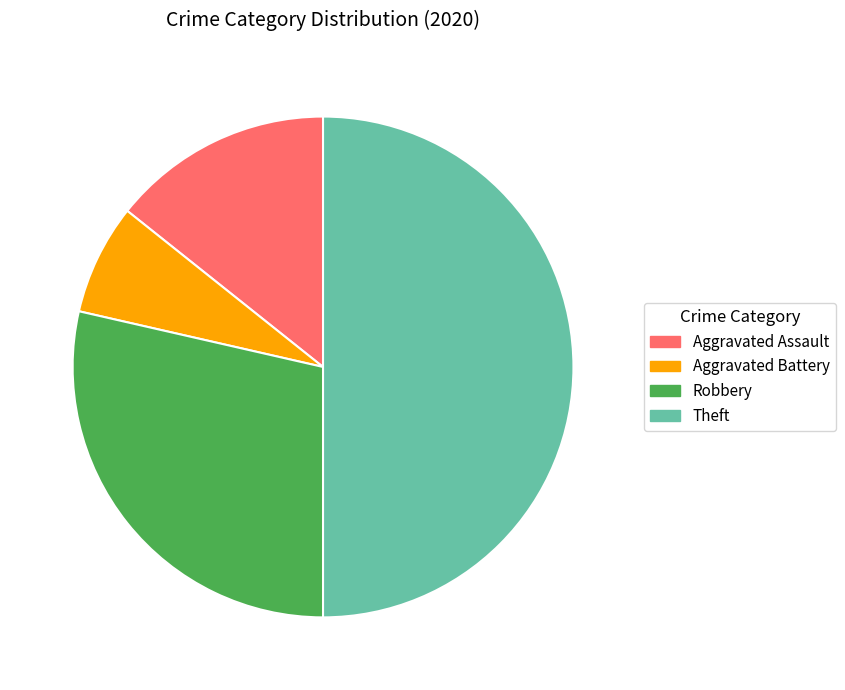

Which slice is the largest?

Theft